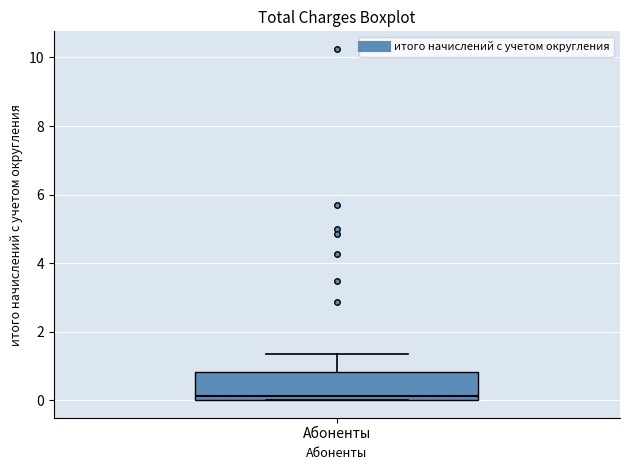

Read this box plot against the y-axis: the position of the median line, the range covered by the box, and the ends of both whiskers. The values are not printed on the chart, so give them approximately, as read against the axis.

median 0.2, box 0.0 to 0.8, whiskers 0.0 to 1.4